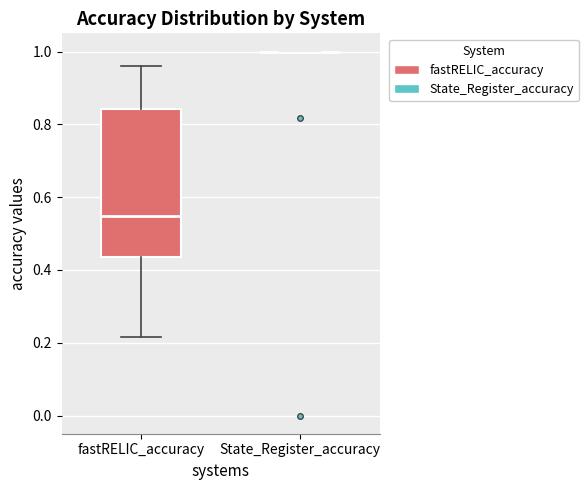

Reading left to right, read every box against the y-axis: the position of its median line, the range the box covers, and the ends of its whiskers. The values are not printed on the chart, so give them approximately, as read against the axis.

fastRELIC_accuracy: median 0.54, box 0.44 to 0.84, whiskers 0.22 to 0.96
State_Register_accuracy: box collapsed to a line at 1.00, whiskers 1.00 to 1.00